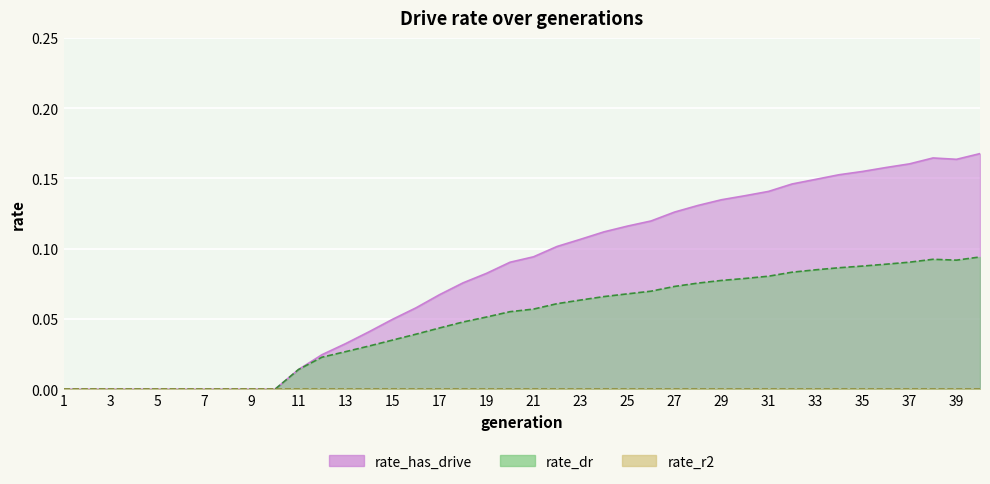

True or false: rate_dr has a value of 0.0 at 6.

False